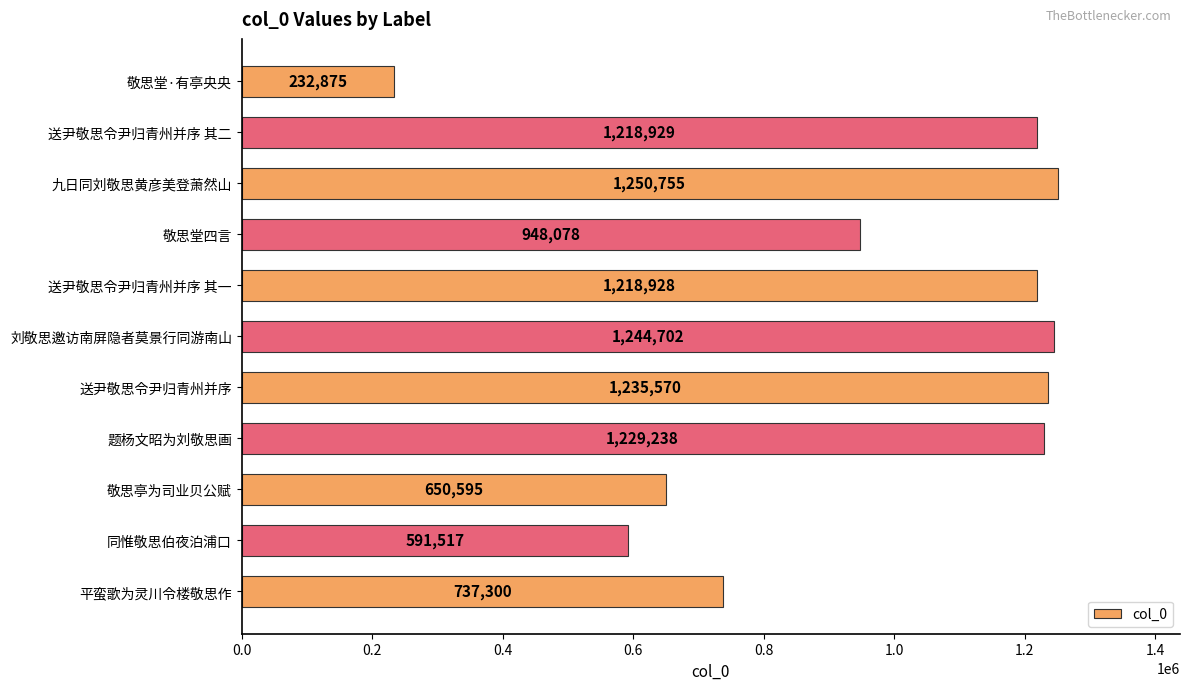

What is the approximate value at 敬思堂四言, to the nearest 100?

948100